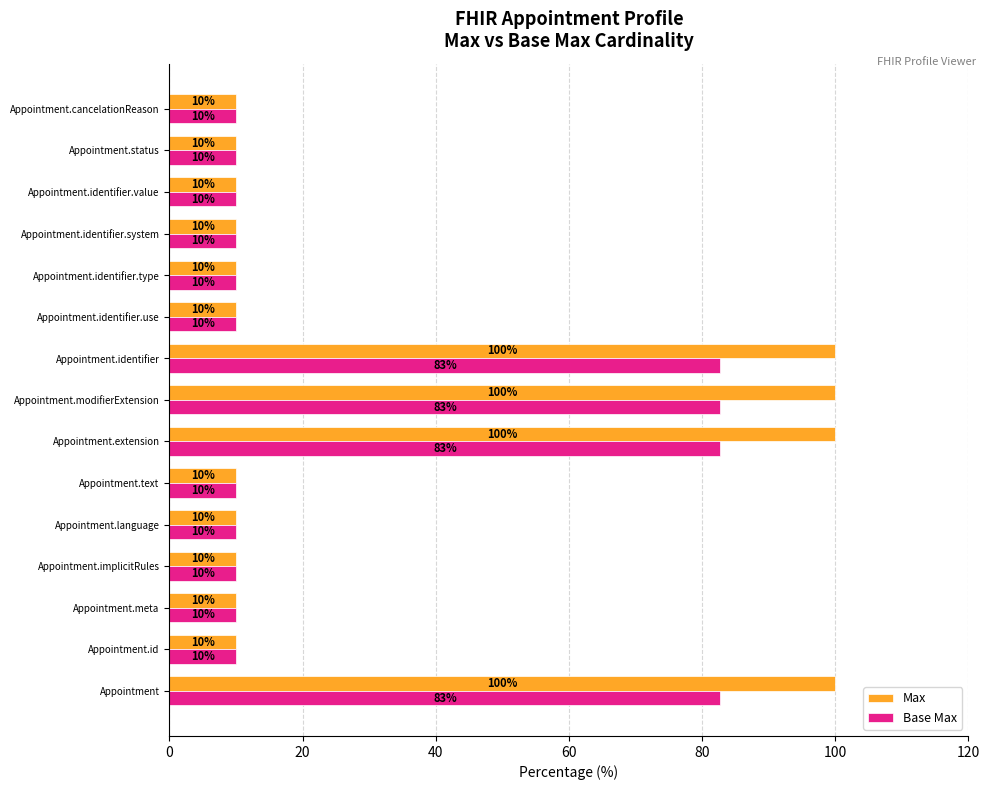

Read the Max value at Appointment.

100.0